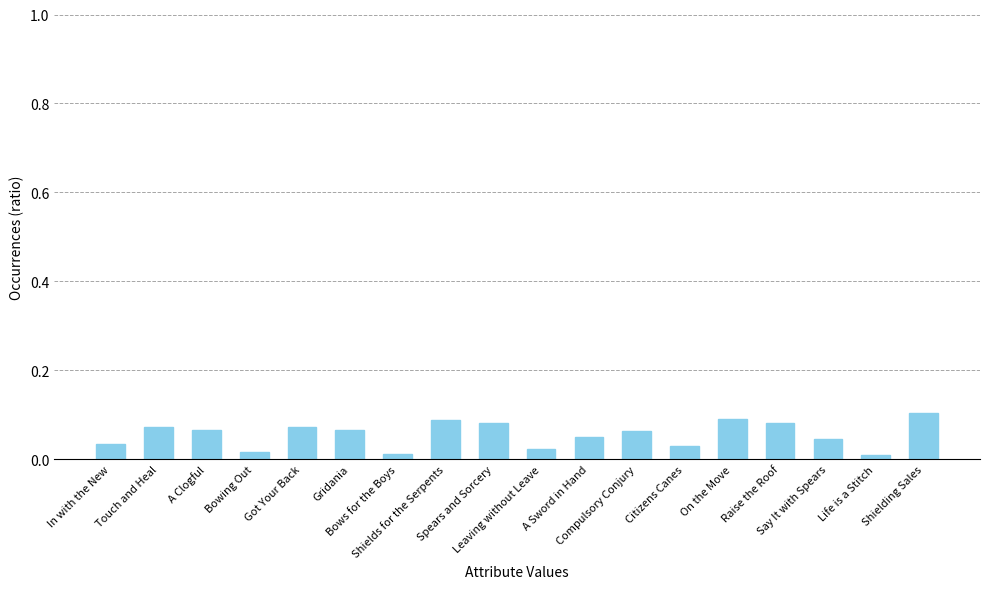

Count the number of categories in the chart.

18